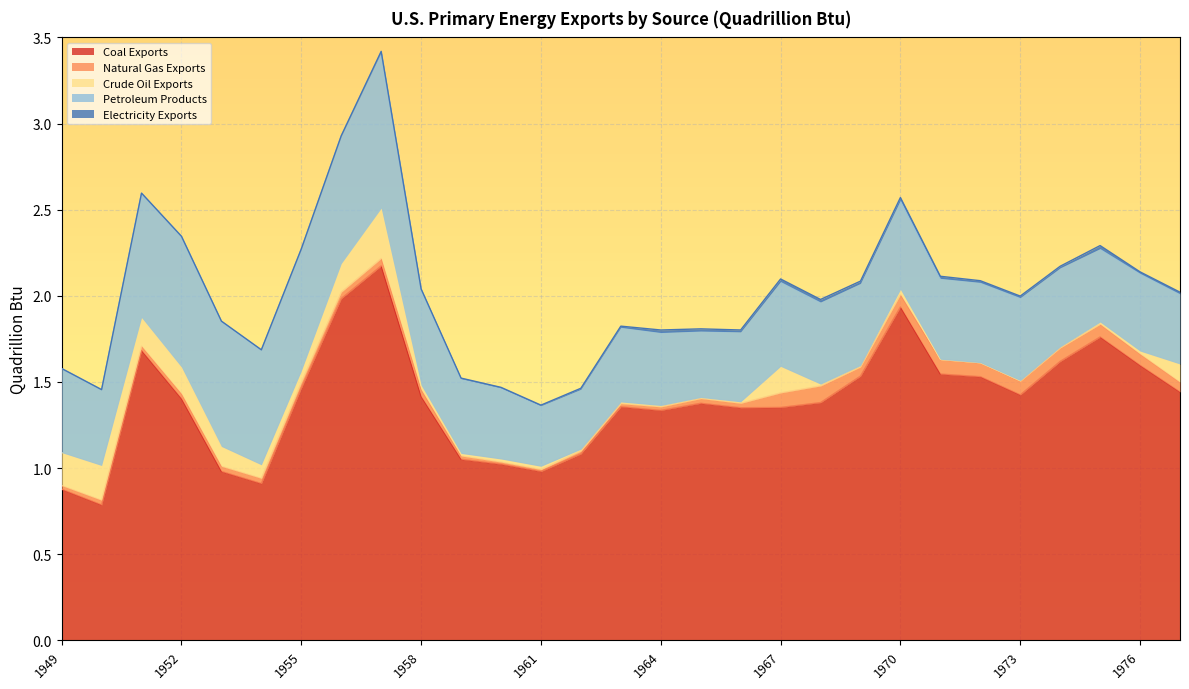

Which series has the largest total across all categories?

Coal Exports